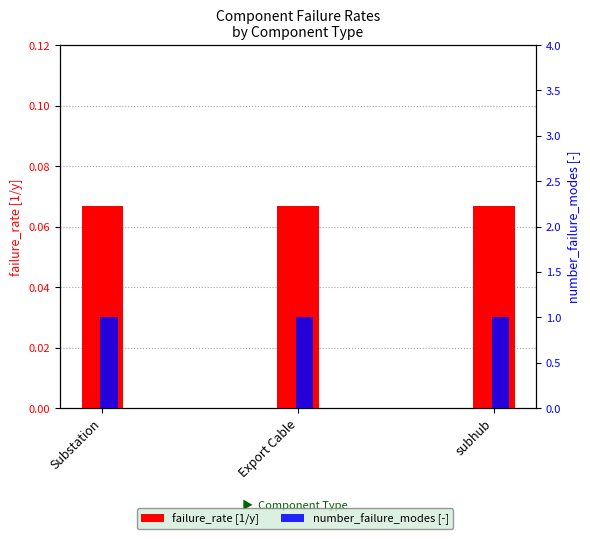

How many groups of bars are there?

3